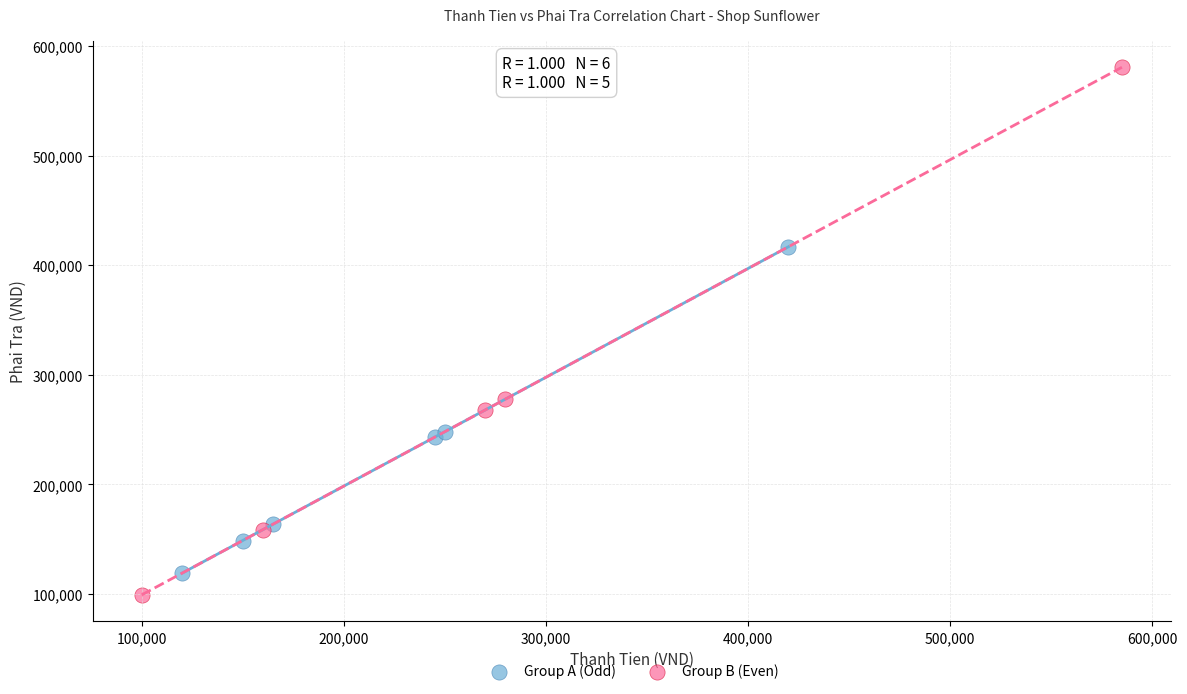

Which series contains the highest Y value?

Group B (Even)